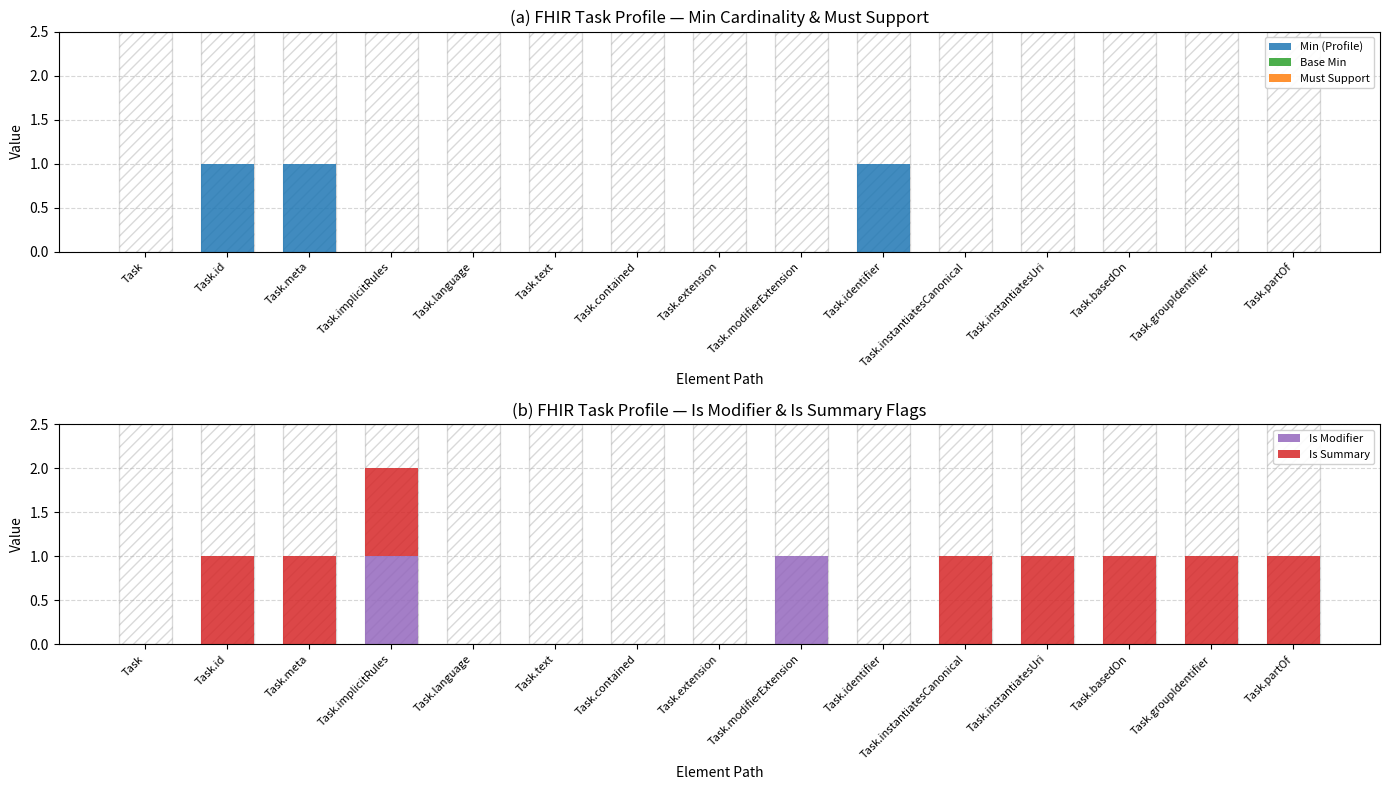

What is the spread (max minus min) of values at Task.groupIdentifier?

1